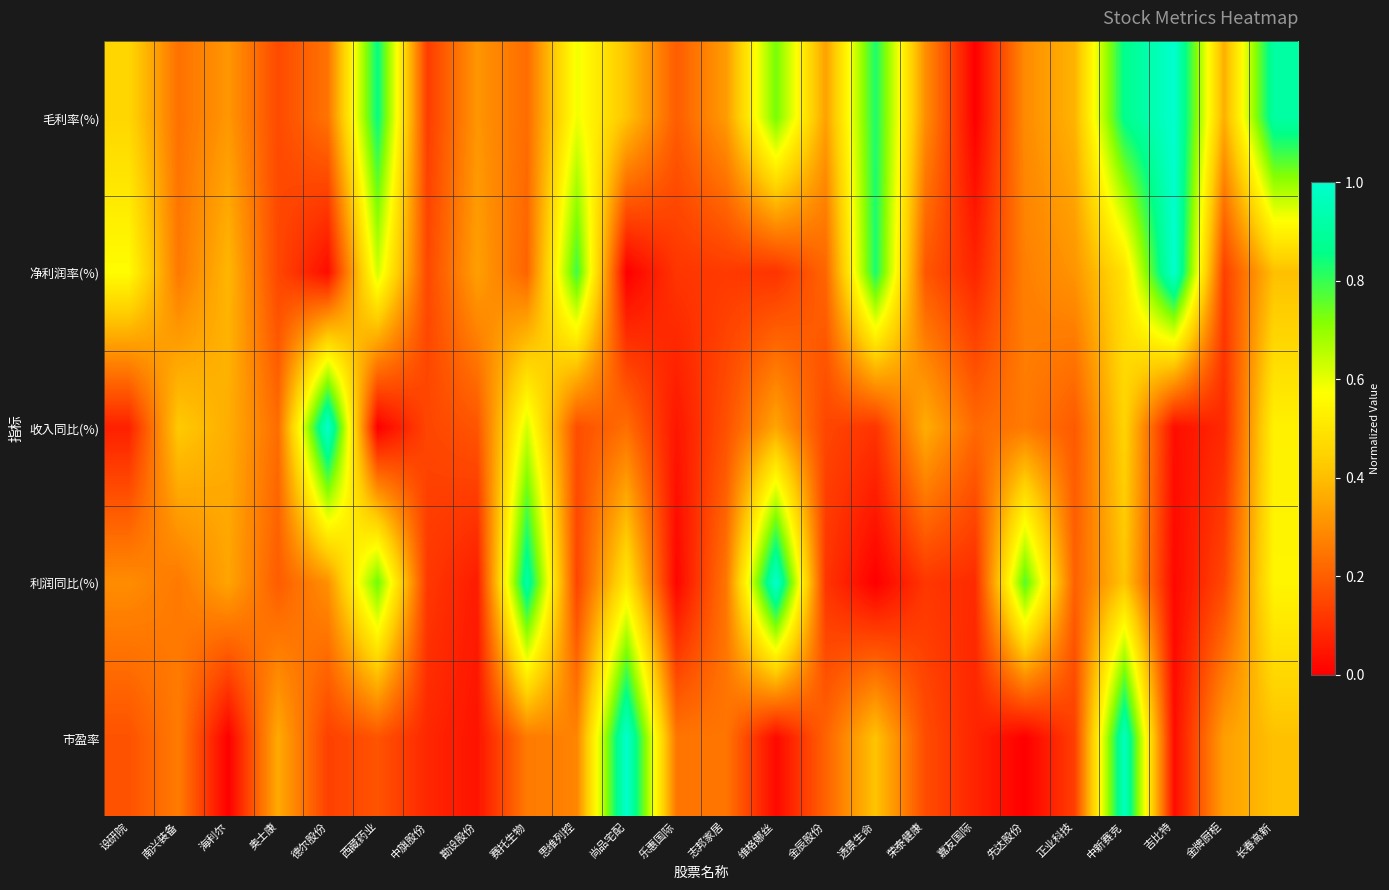

At how many categories does at least one series exceed 0?

24